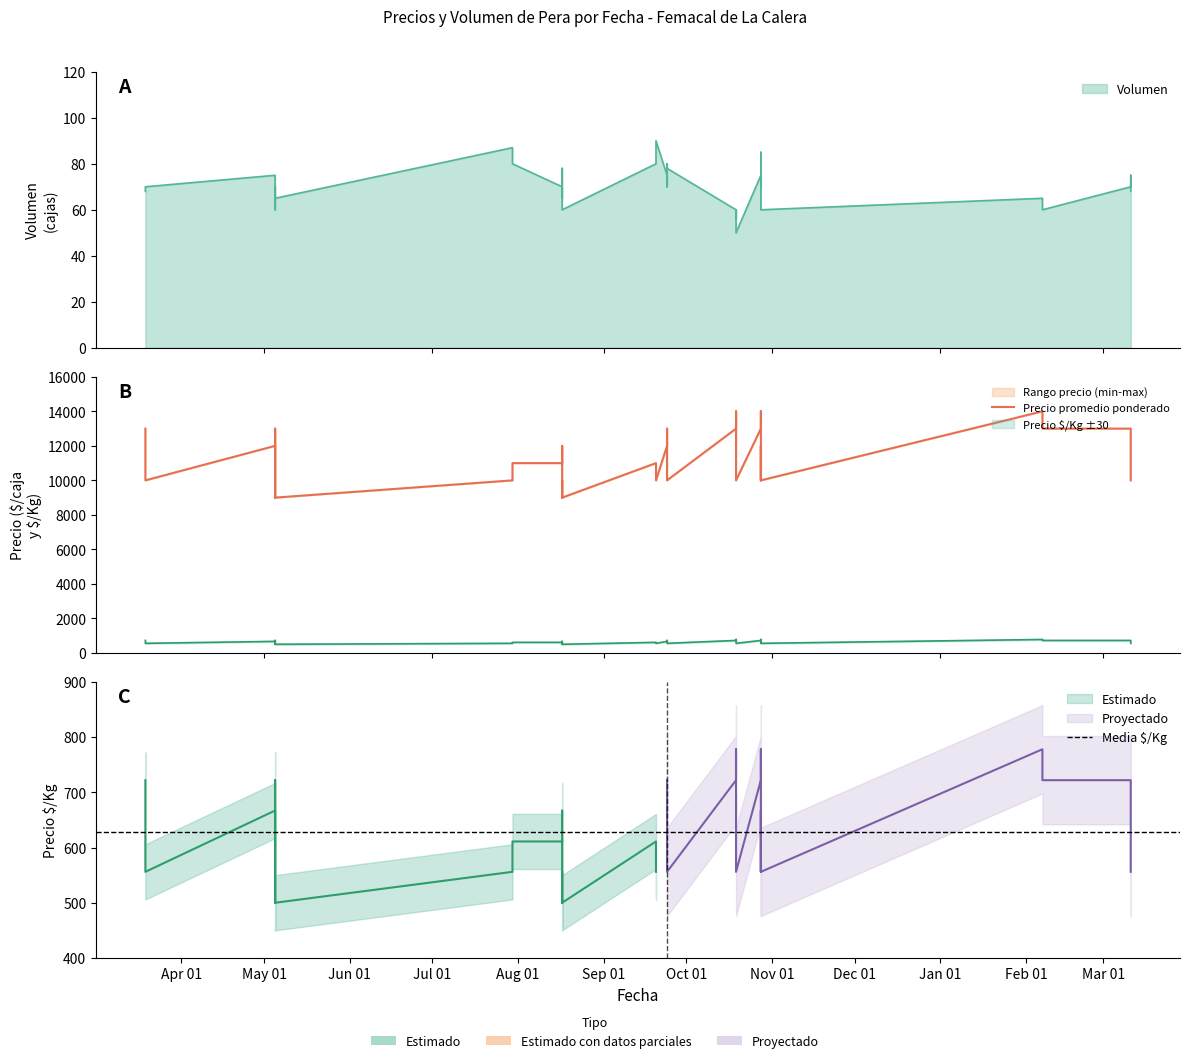

What is the spread (max minus min) of values at 2021-10-28?

12925